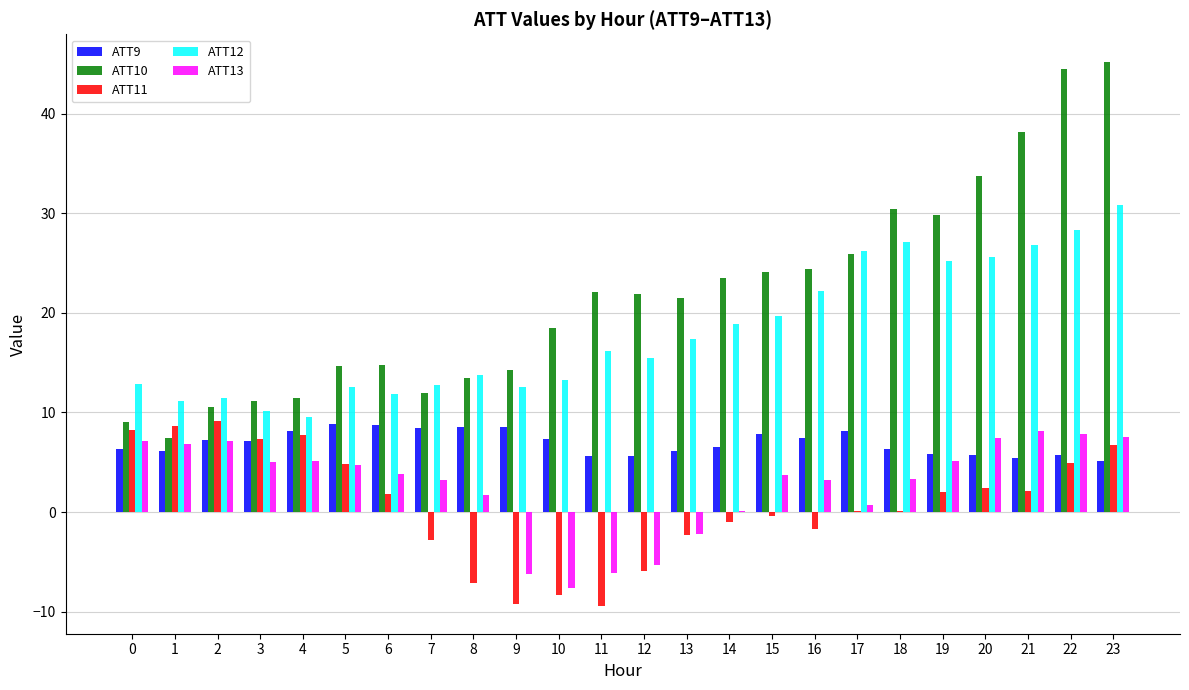

Which series has the largest range (max minus min)?

ATT10